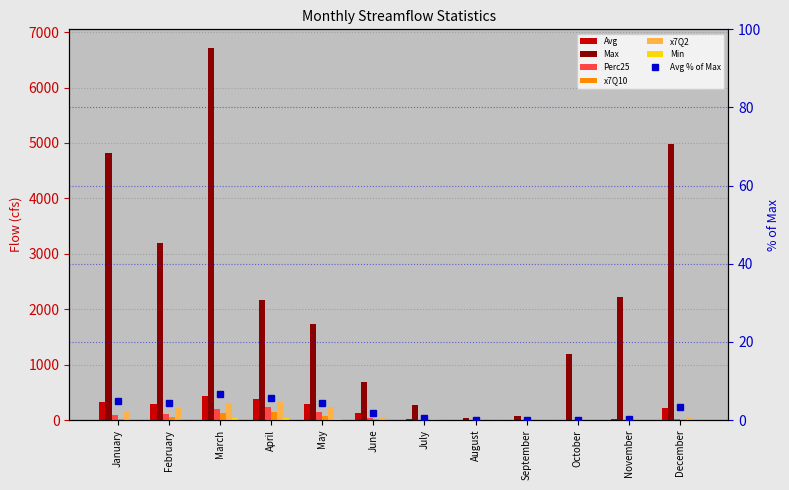

What is the minimum value for Max?

29.3